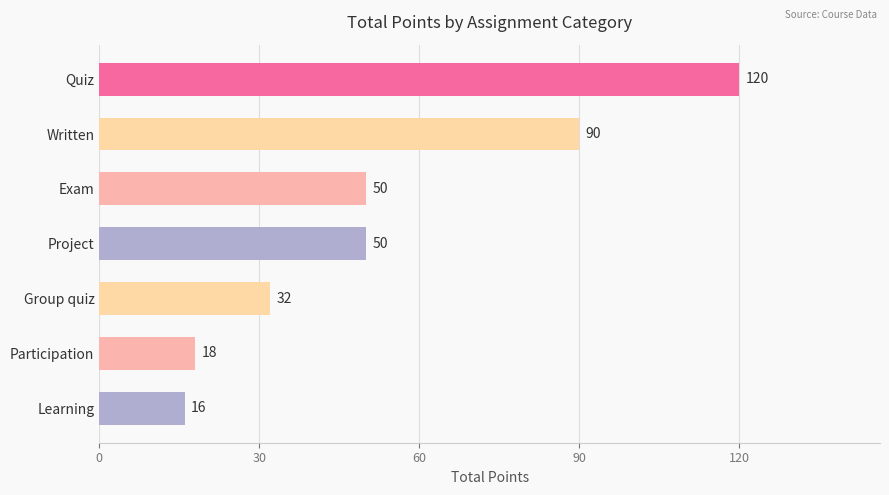

What is the minimum value shown in the chart?

16